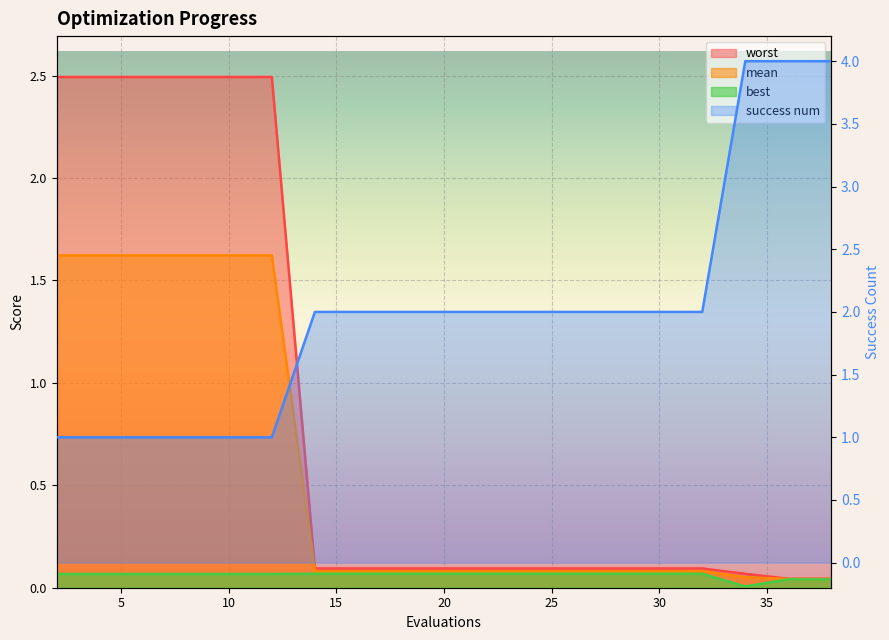

How many data points does each series have?

20